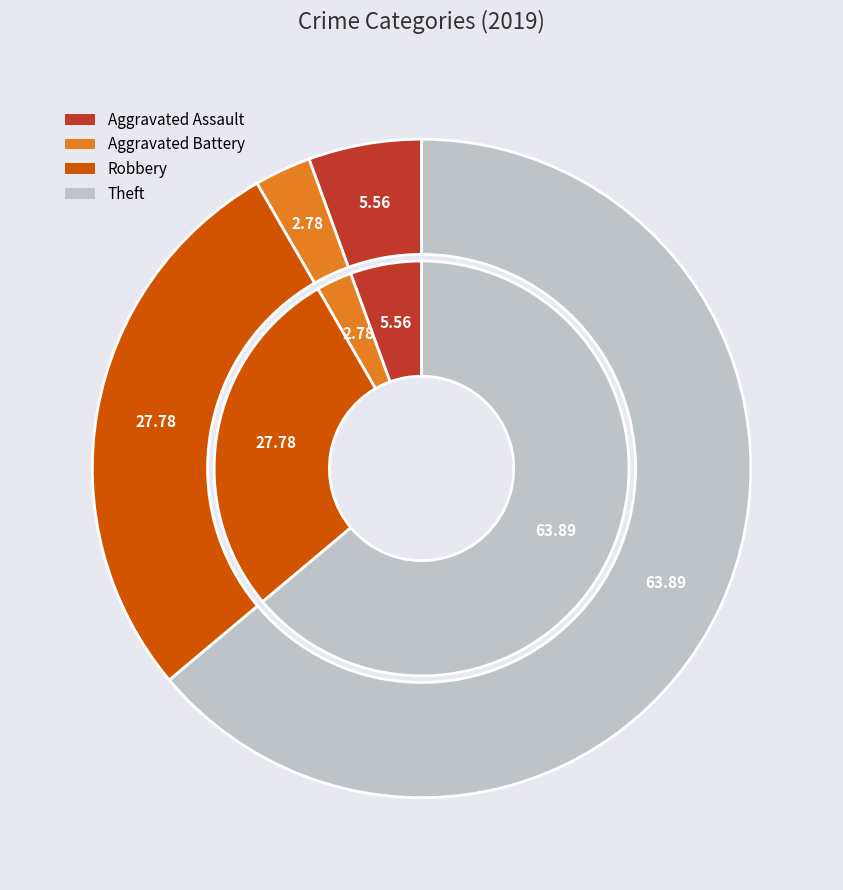

To the nearest percent, what percentage of the pie is Aggravated Assault?

6%